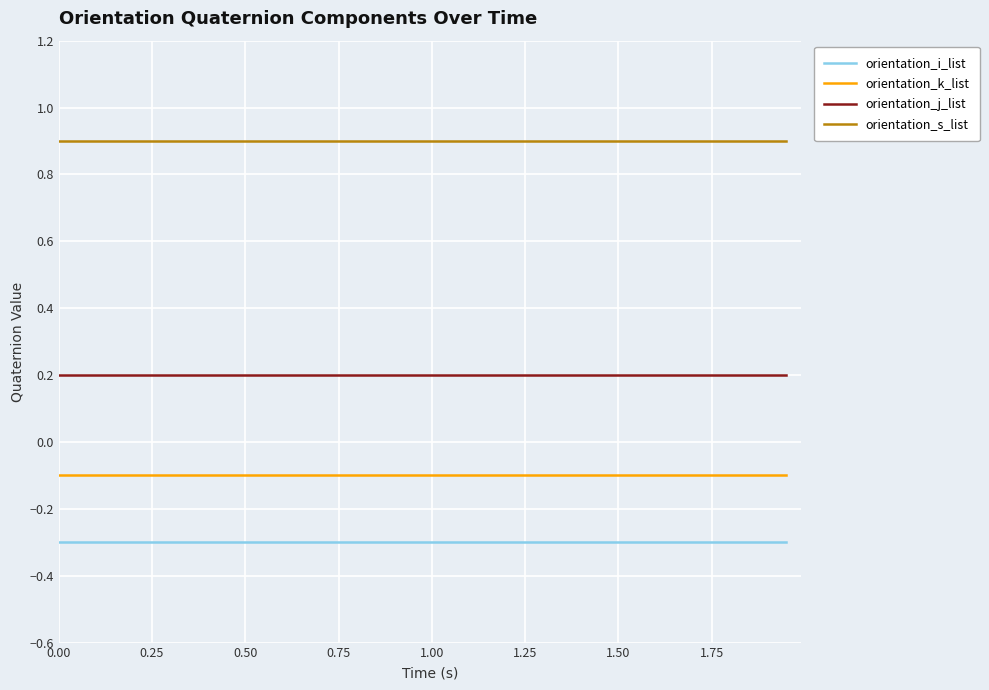

List the series in order of their peak value, highest first.

orientation_s_list, orientation_j_list, orientation_k_list, orientation_i_list